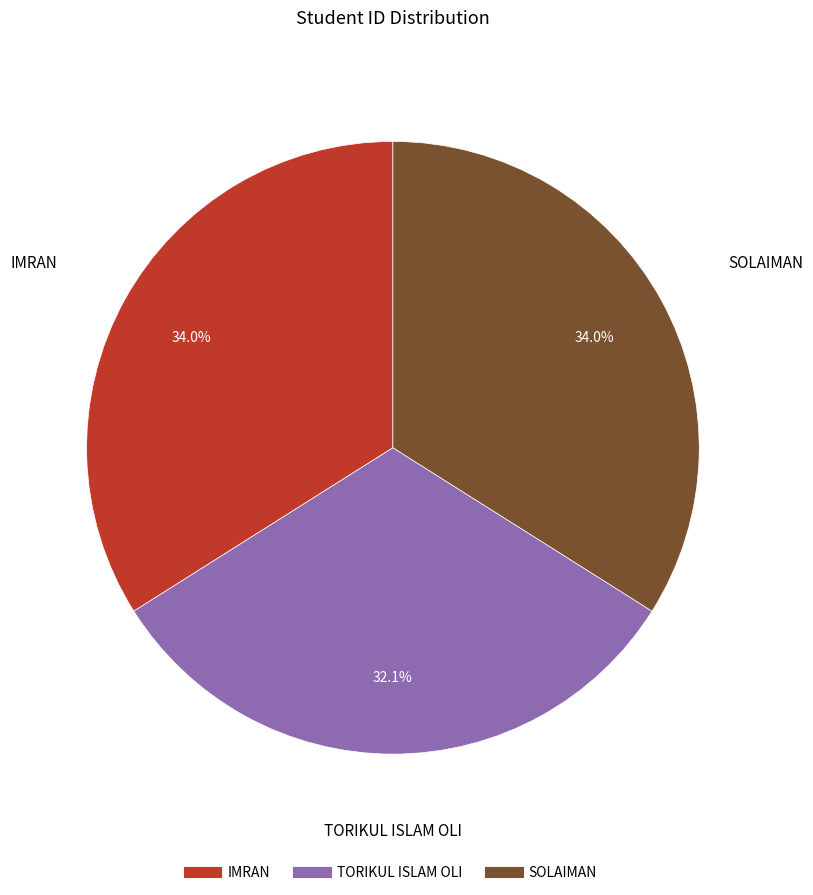

Is IMRAN the majority of the pie?

No